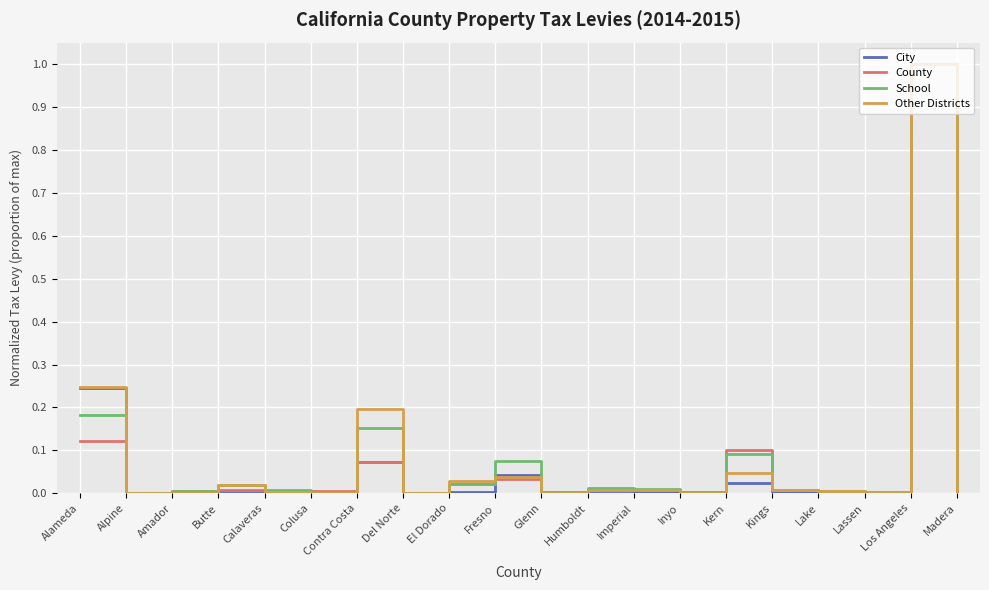

Does the chart have visible grid lines?

Yes